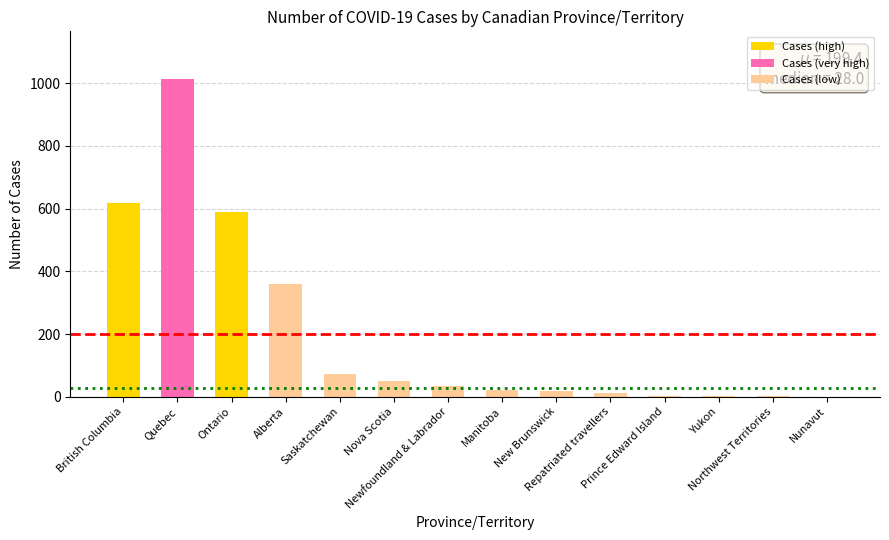

True or false: the data shows 609 at Nunavut.

False